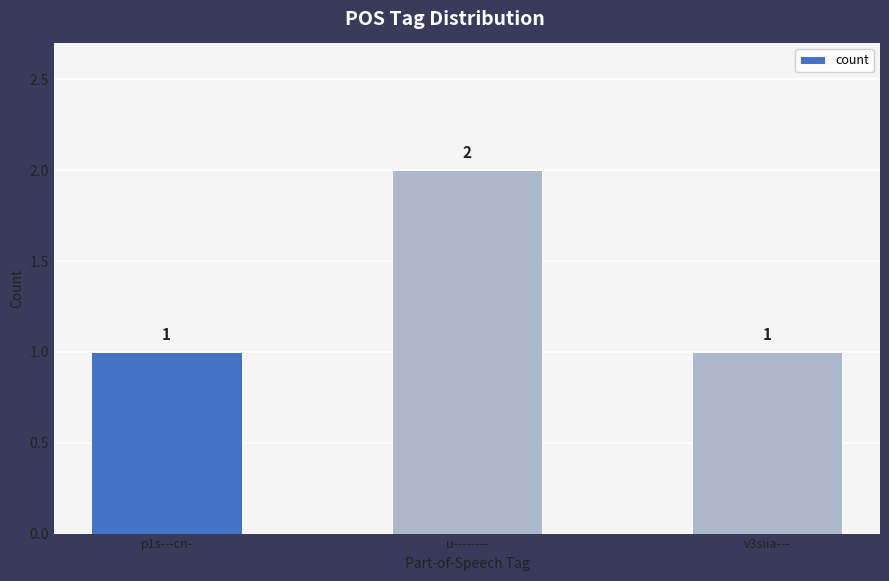

What is the change in value from u-------- to v3siia---?

-1